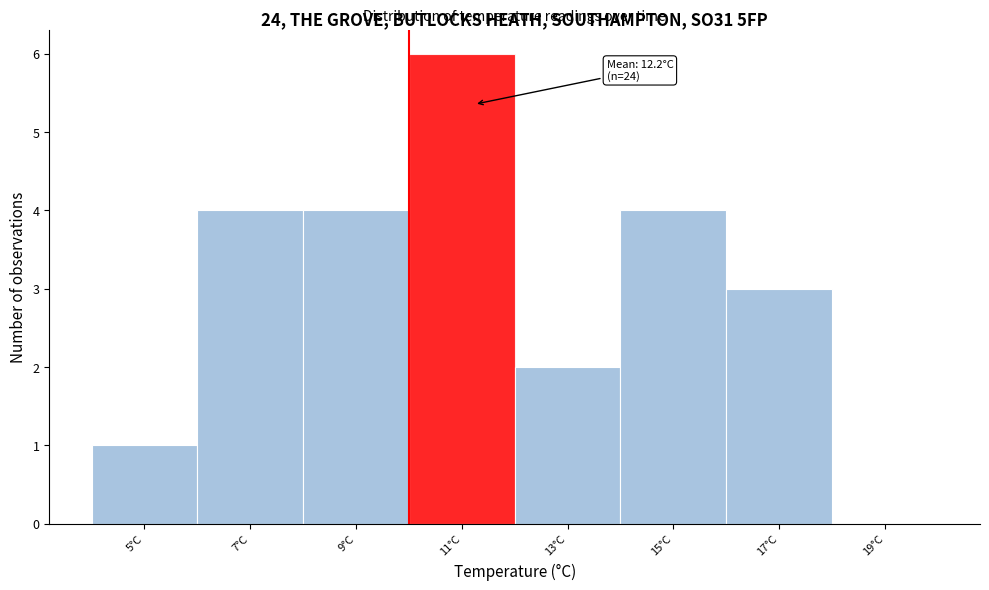

Reading left to right, list all the values displayed in this chart.

5°C=1	7°C=4	9°C=4	11°C=6	13°C=2	15°C=4	17°C=3	19°C=0